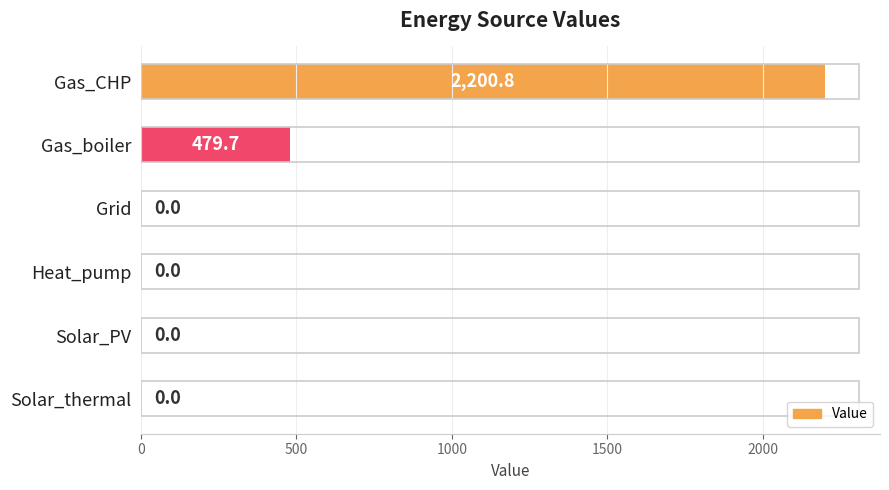

Approximately how many times larger is the value at Gas_CHP compared to Gas_boiler?

4.6